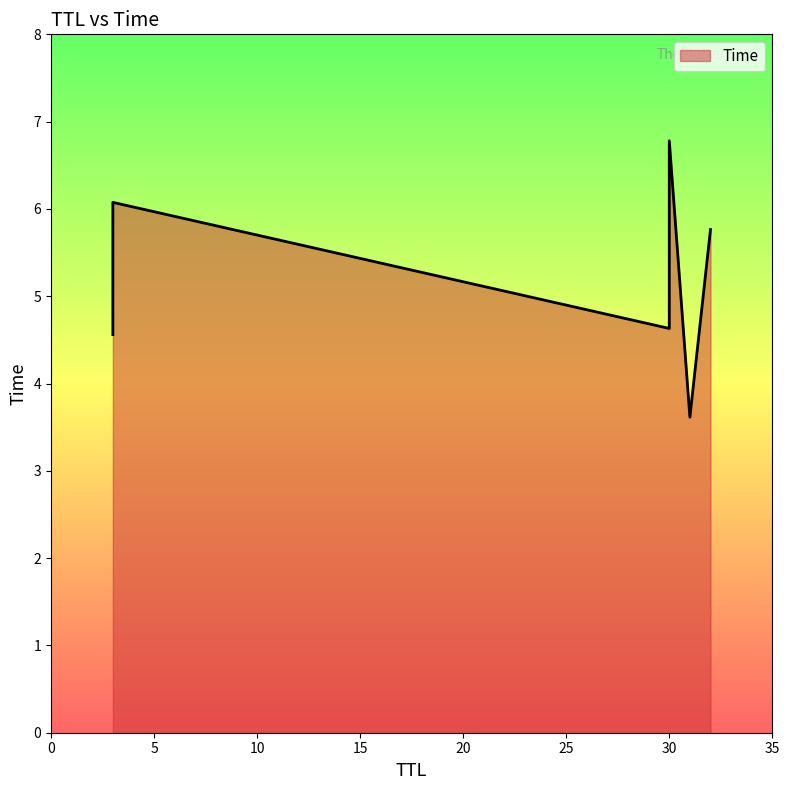

What is the value of the 2nd point from the left?

4.6